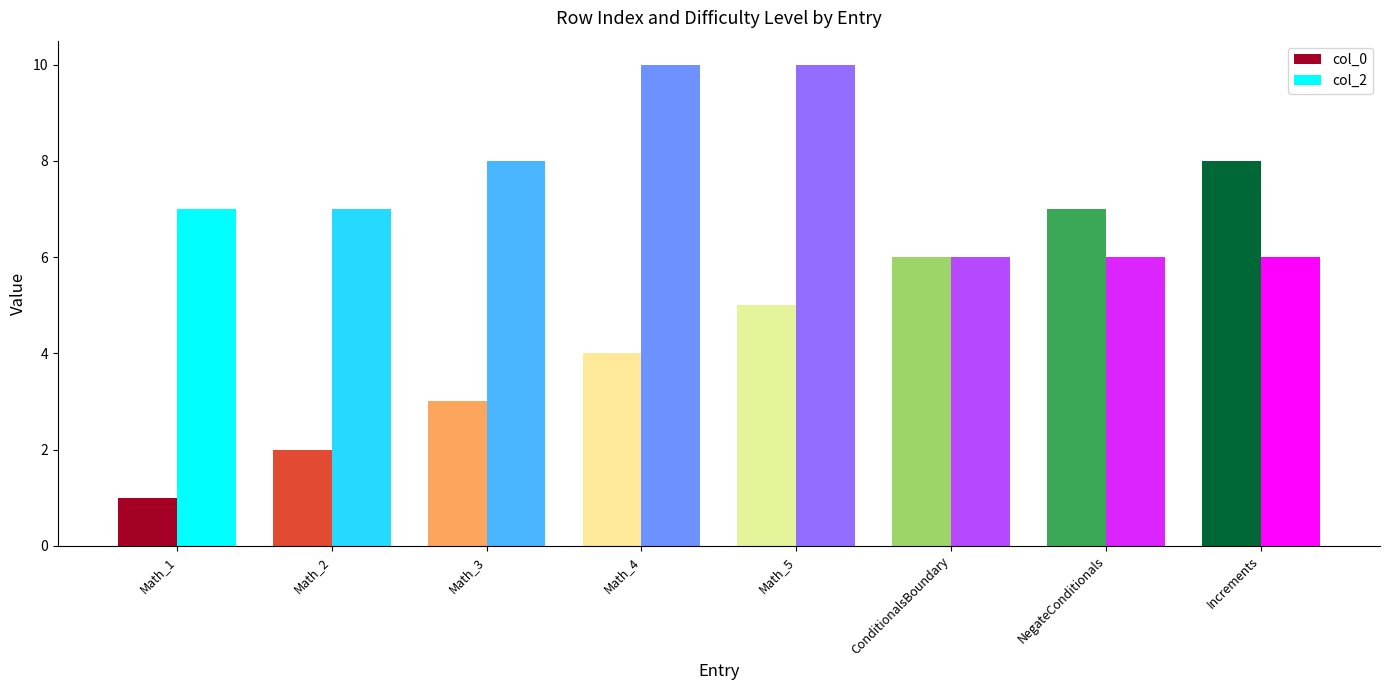

At Math_1, list the series in order from largest to smallest.

col_2, col_0